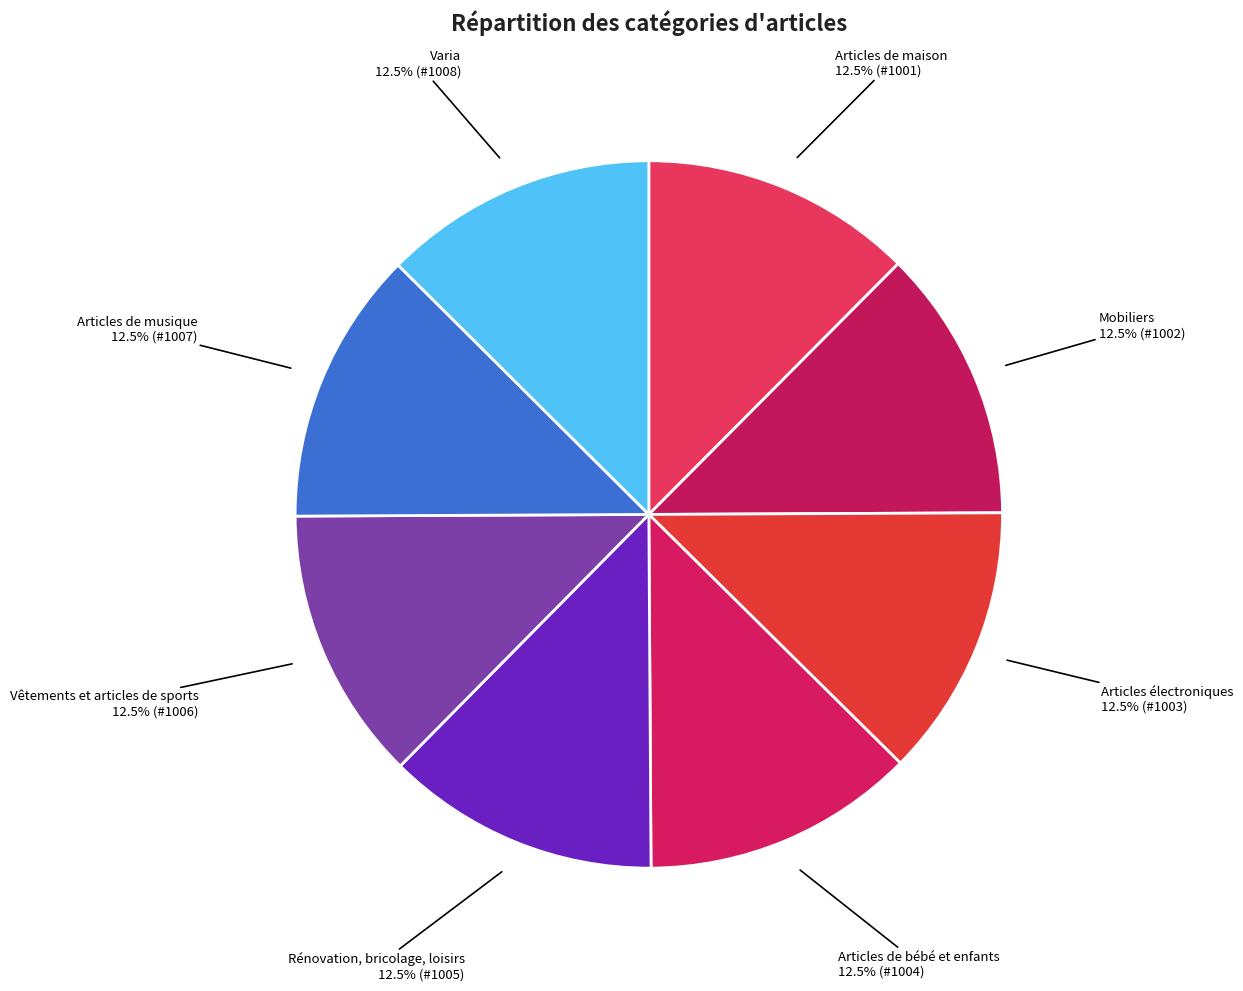

Is there a majority slice in this chart?

No